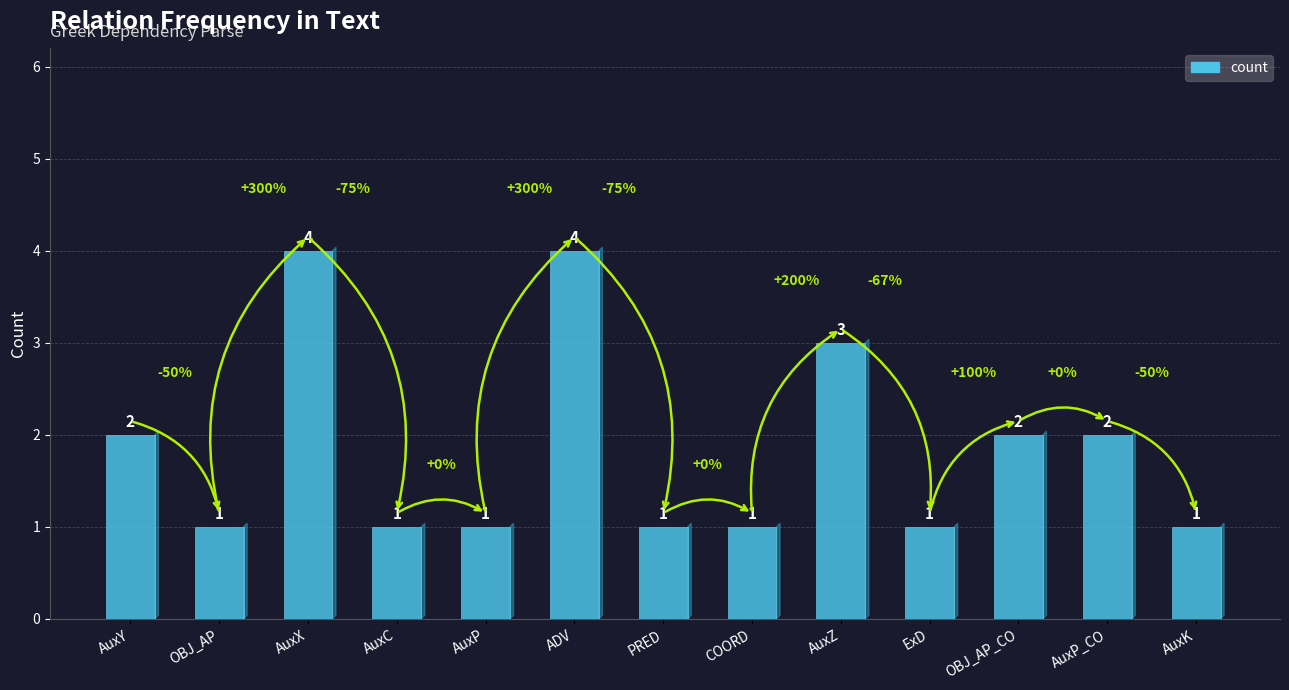

What is the label of the 11th bar from the right?

AuxX